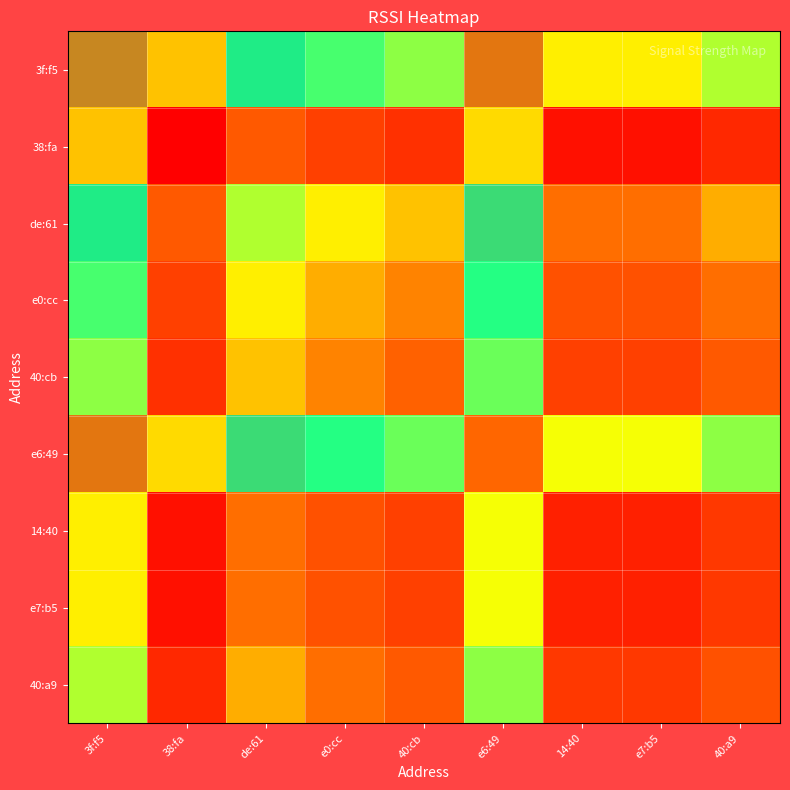

Which label corresponds to the largest value in the chart?

e6:49